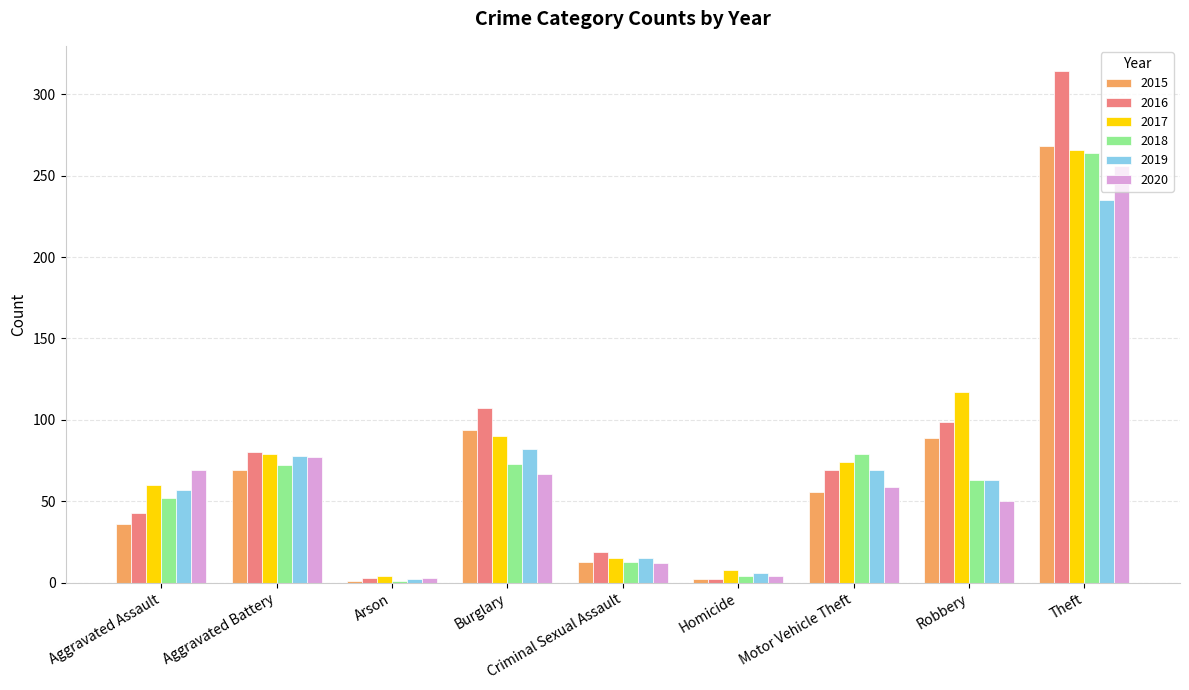

Are the bars horizontal?

No